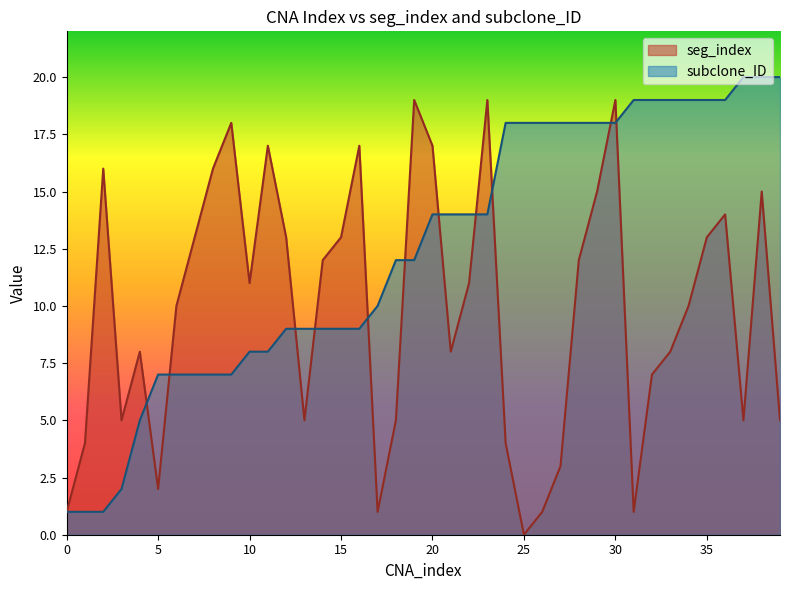

What is the sum of all seg_index values?

393